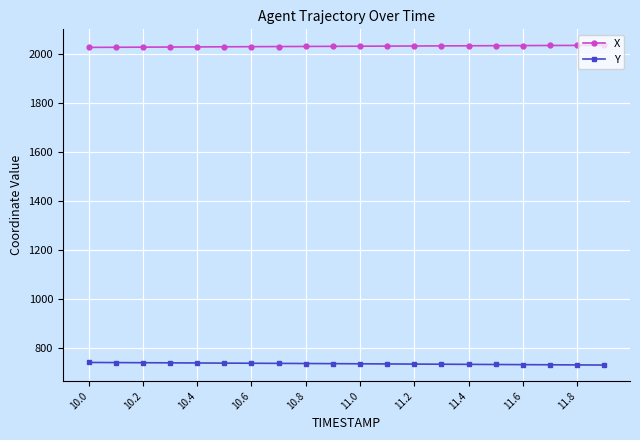

List the series in order of their peak value, lowest first.

Y, X